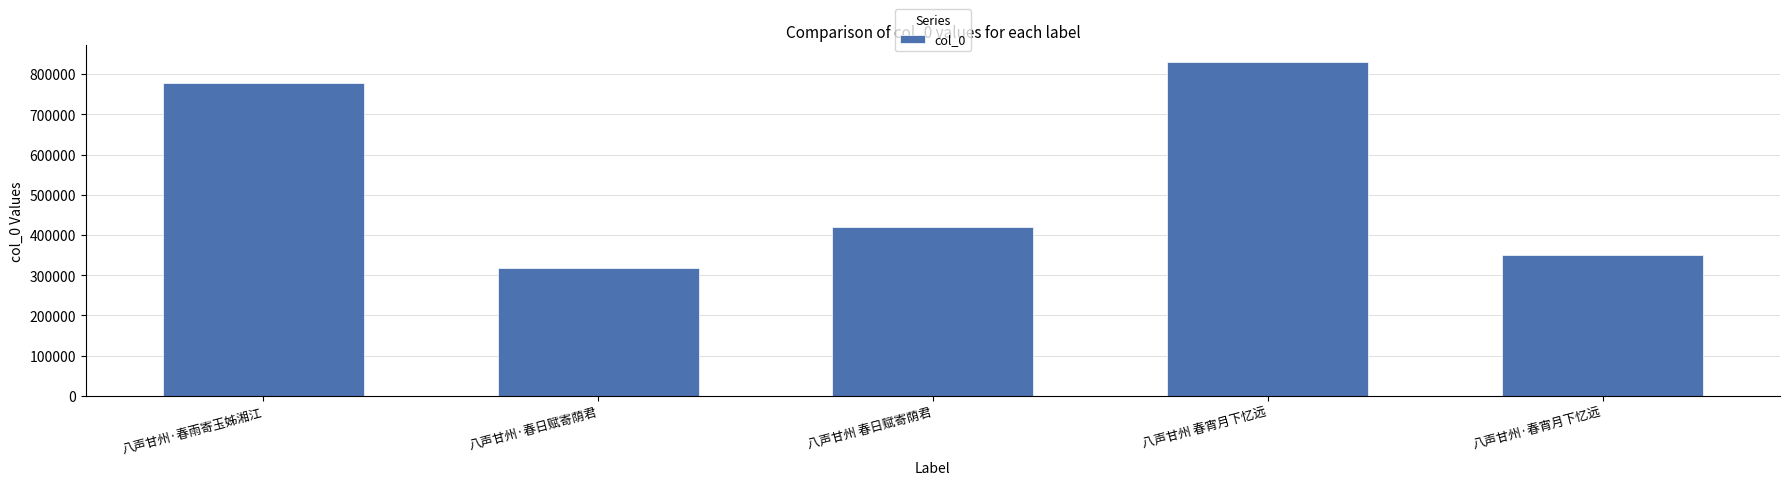

Count the number of categories in the chart.

5